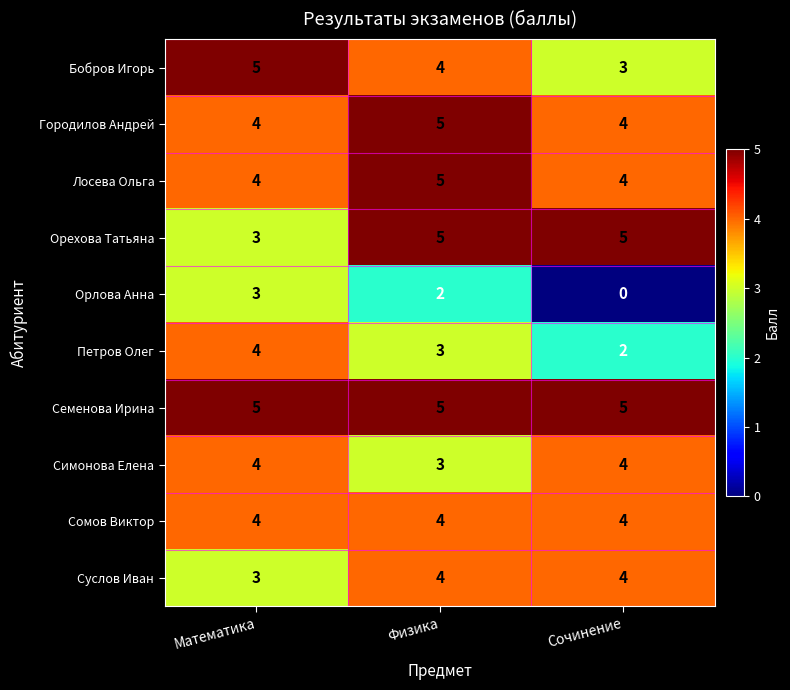

Which series has the largest total across all categories?

Семенова Ирина